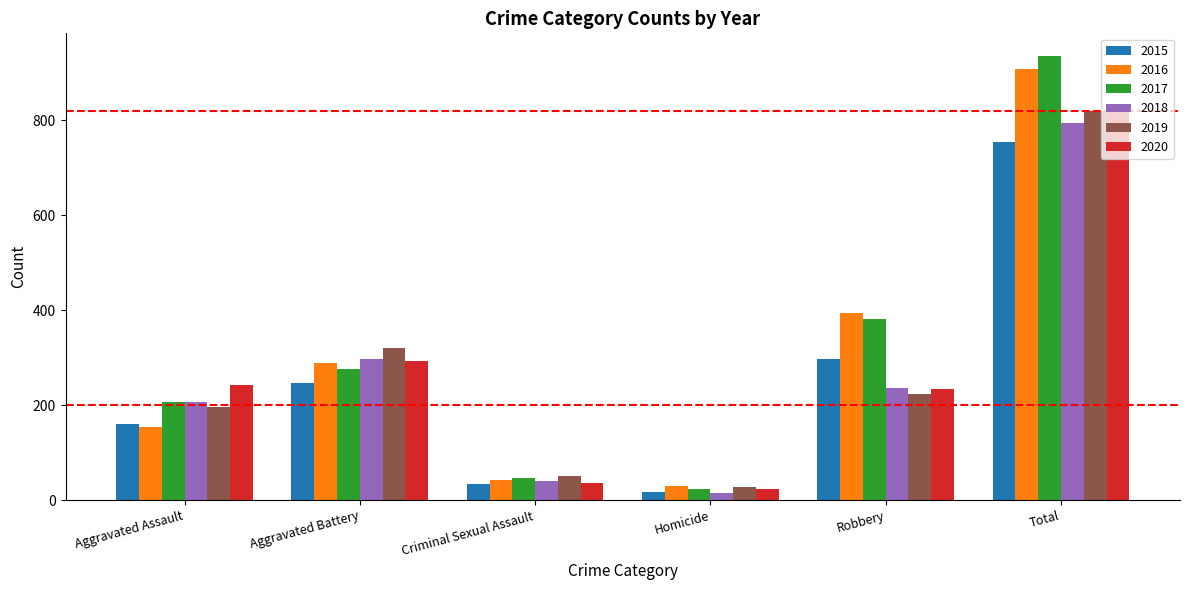

Are the bars horizontal?

No